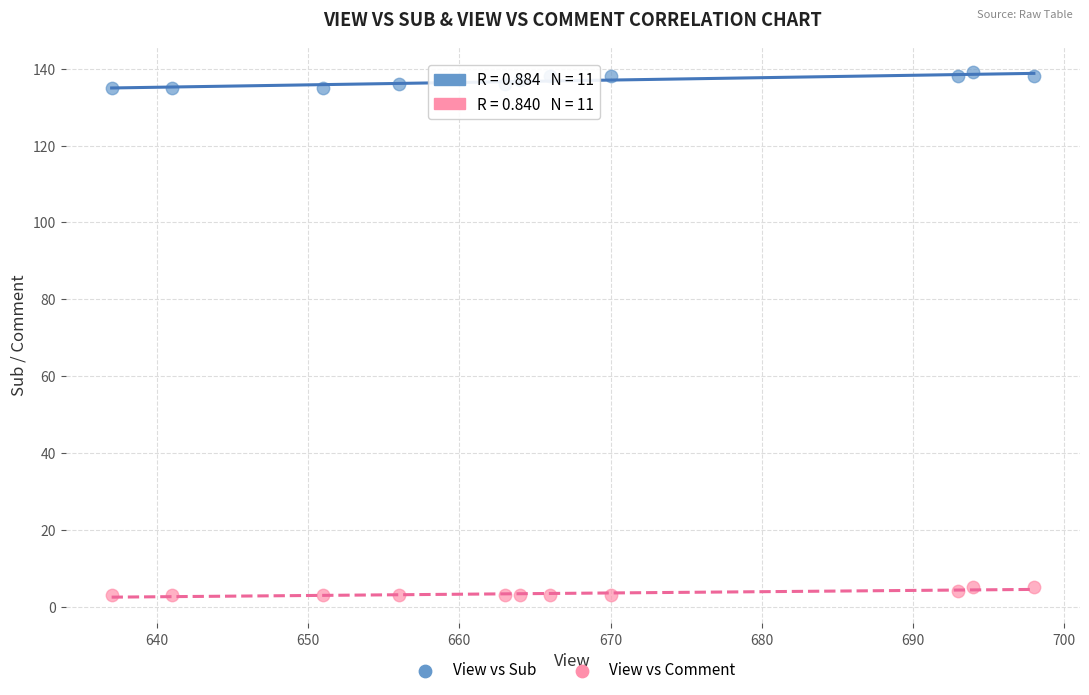

Which series has the largest Y range (max minus min)?

View vs Sub